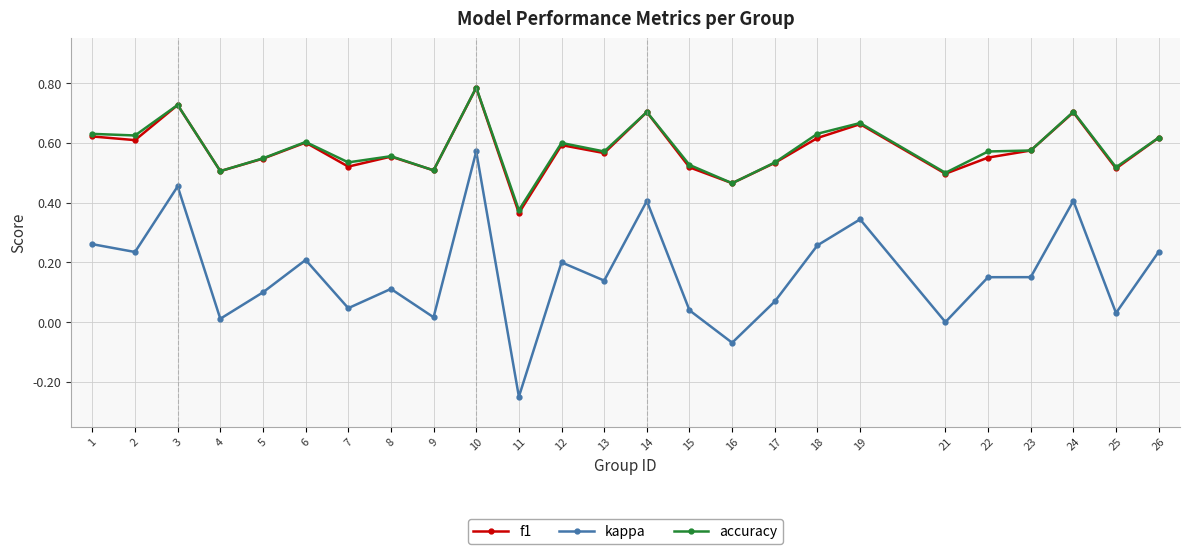

Is it true that accuracy equals 1.2 at 24?

False